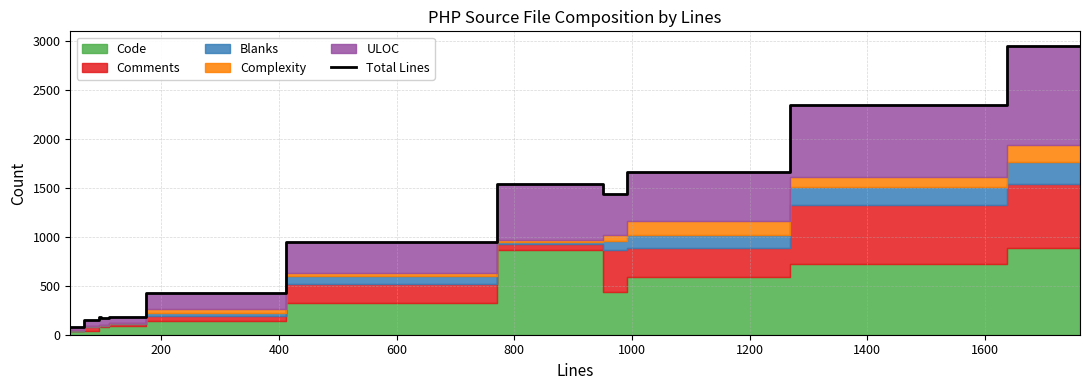

True or false: there are more than 2 points higher than both neighbors.

False